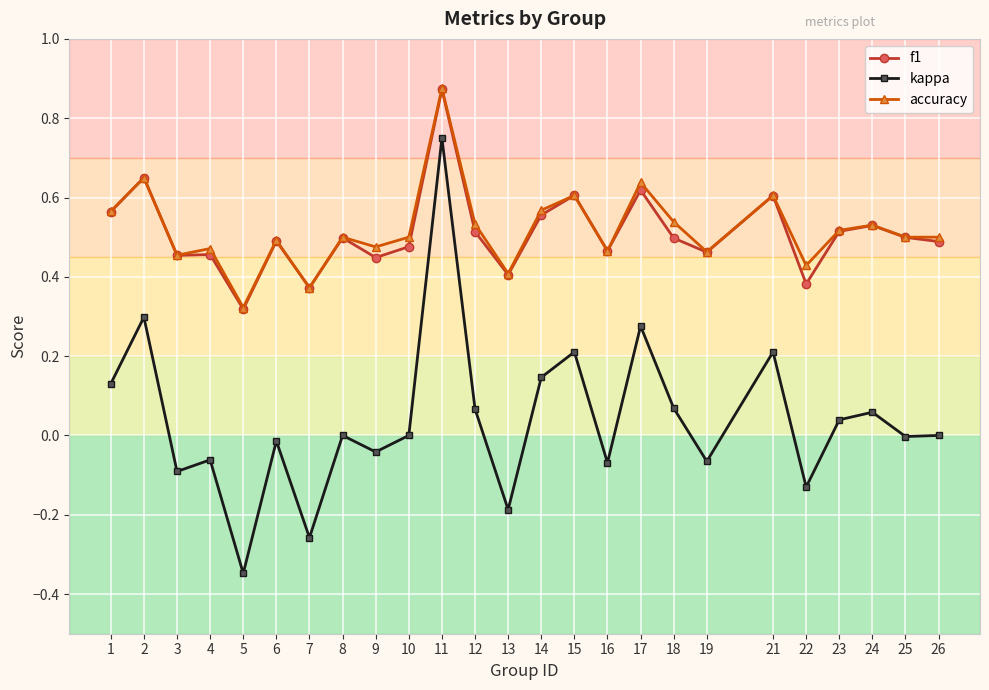

Where is the first local maximum for kappa?

2